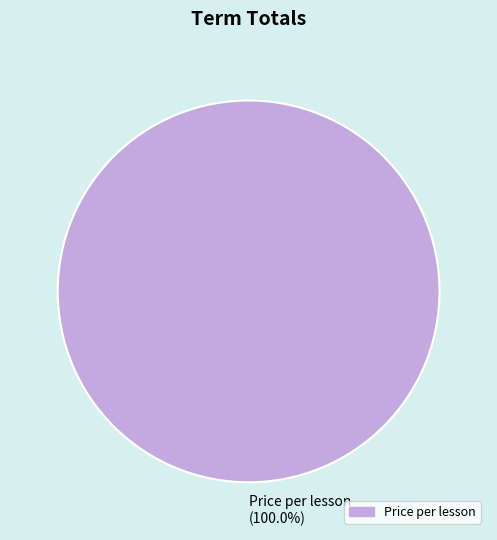

To the nearest percent, what percentage of the pie is Price per lesson?

100%